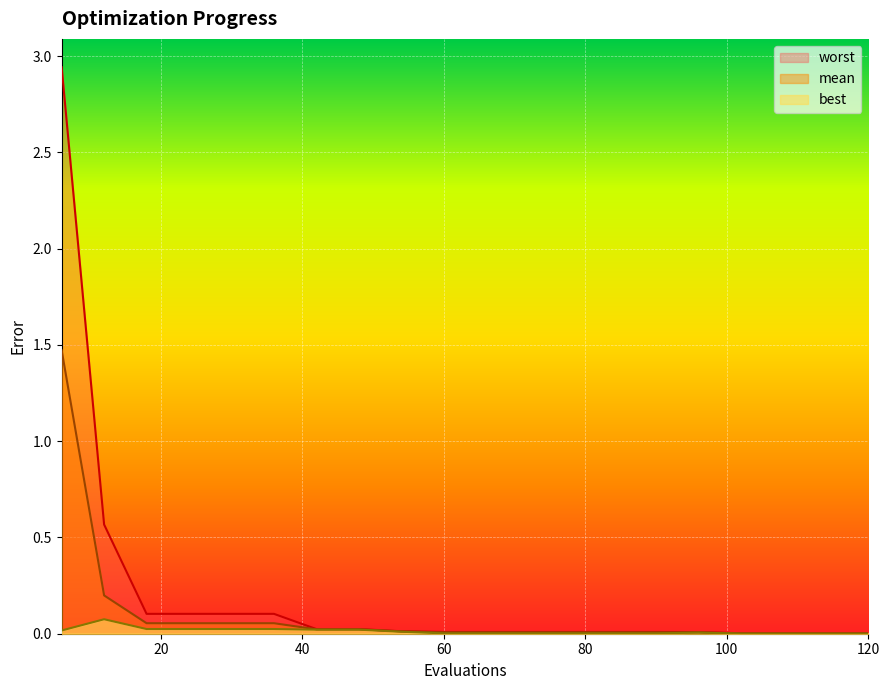

What are all the series names shown in the legend?

worst, mean, best